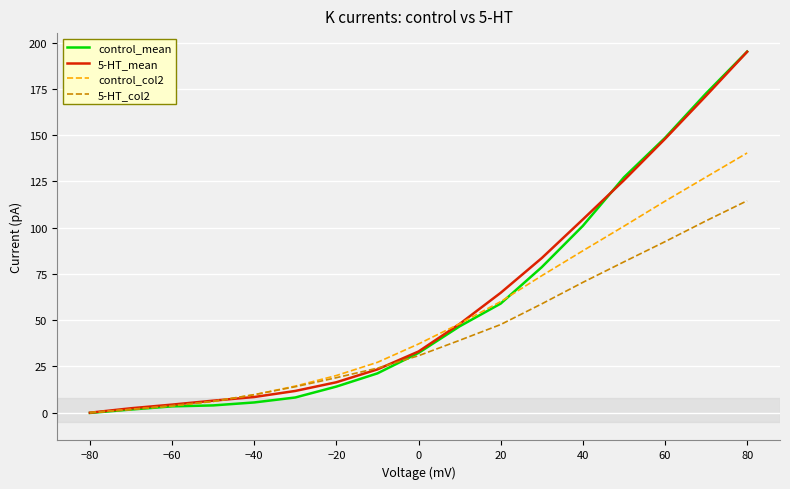

Which series has the widest spread of values?

control_mean